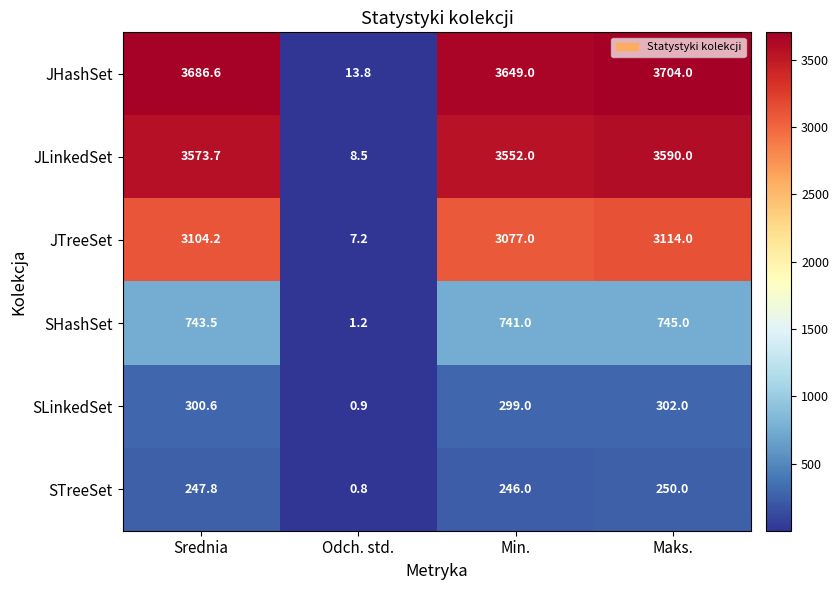

At how many categories does at least one series exceed 2931?

3